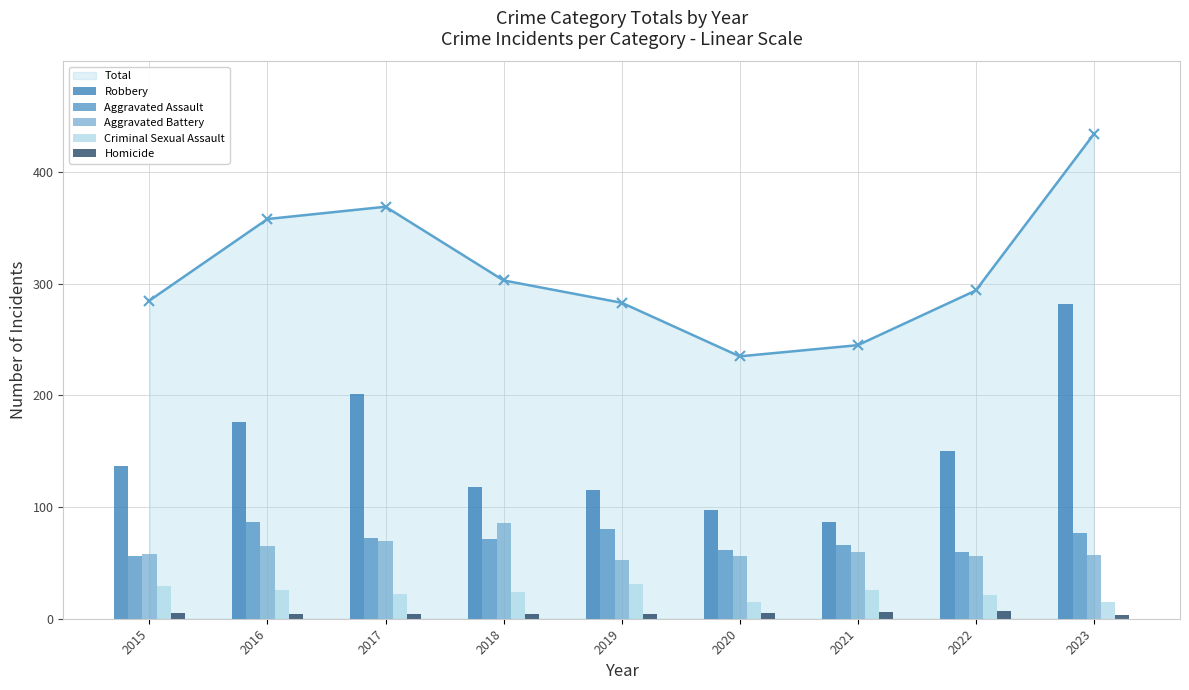

At which label does Aggravated Assault first exceed 71?

2016